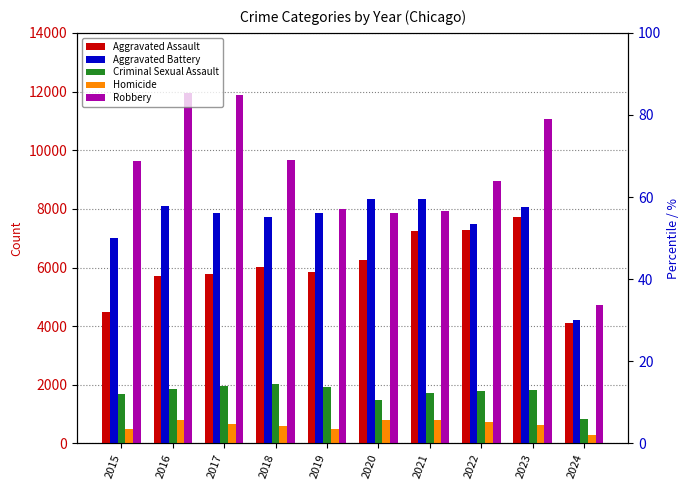

What is the difference between the Homicide values at 2023 and 2024?

321